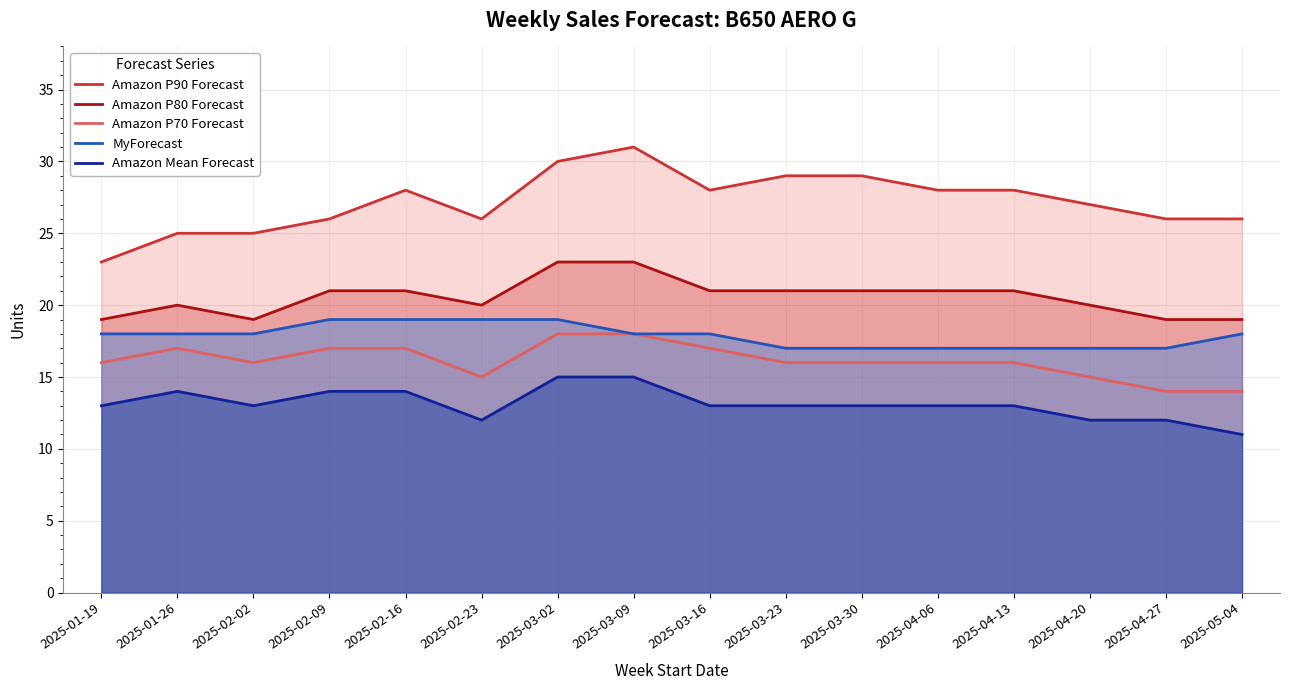

What is the label of the 9th point from the right?

2025-03-09